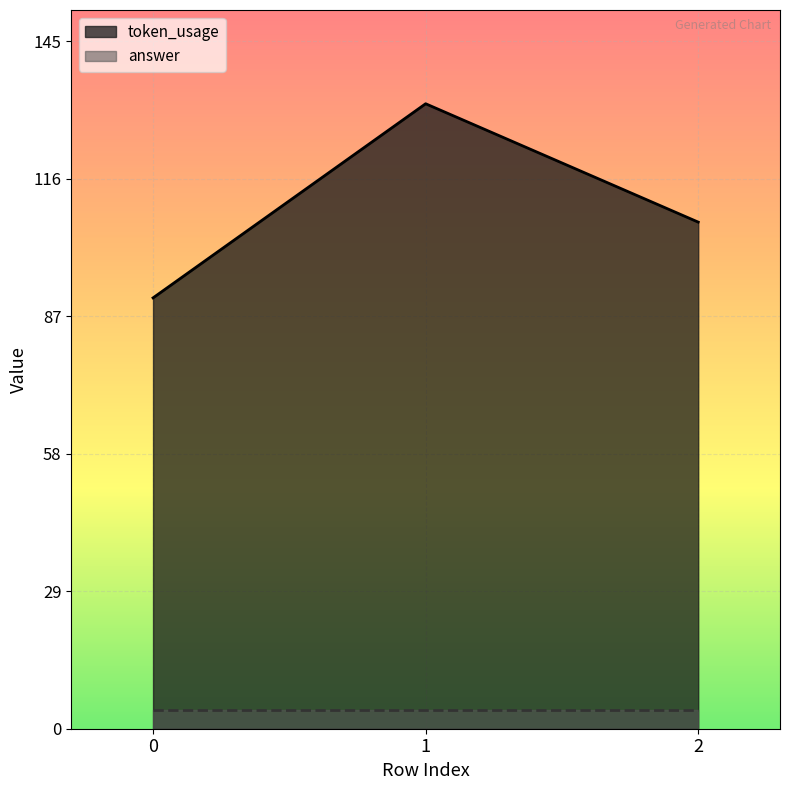

Reading left to right, list all the values displayed in this chart.

0=91	1=132	2=107